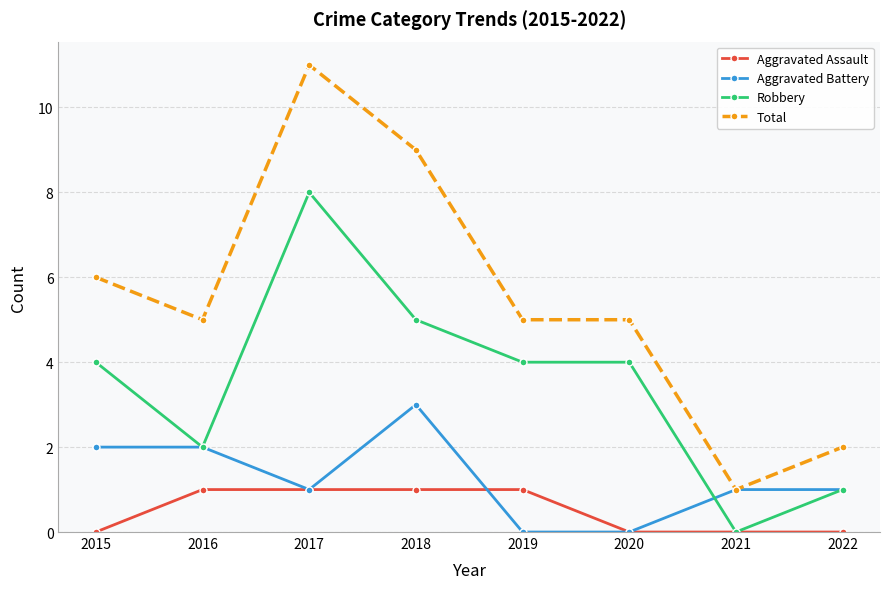

What are all the series names shown in the legend?

Aggravated Assault, Aggravated Battery, Robbery, Total